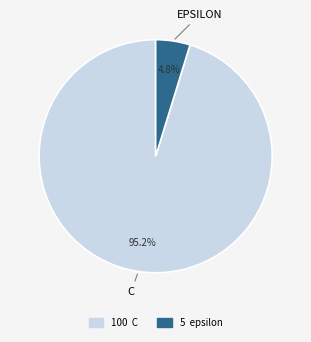

Does any single category account for the majority?

Yes